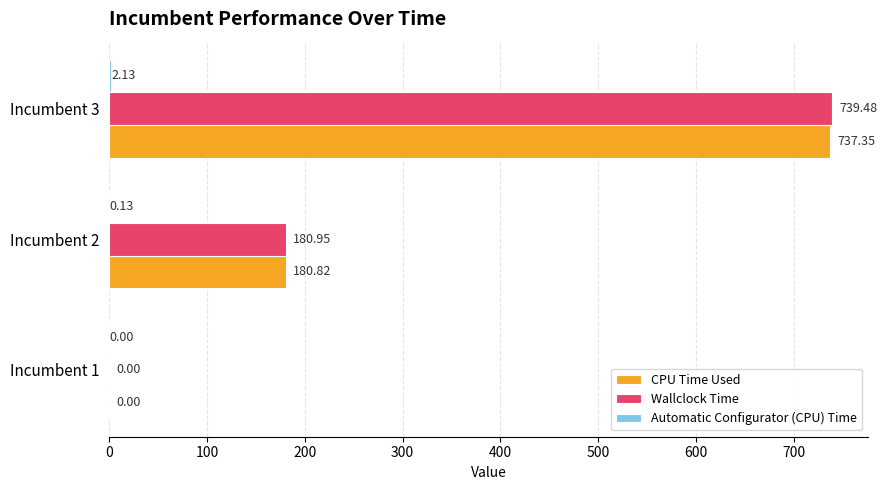

What is the total value across all series at Incumbent 3?

1479.0